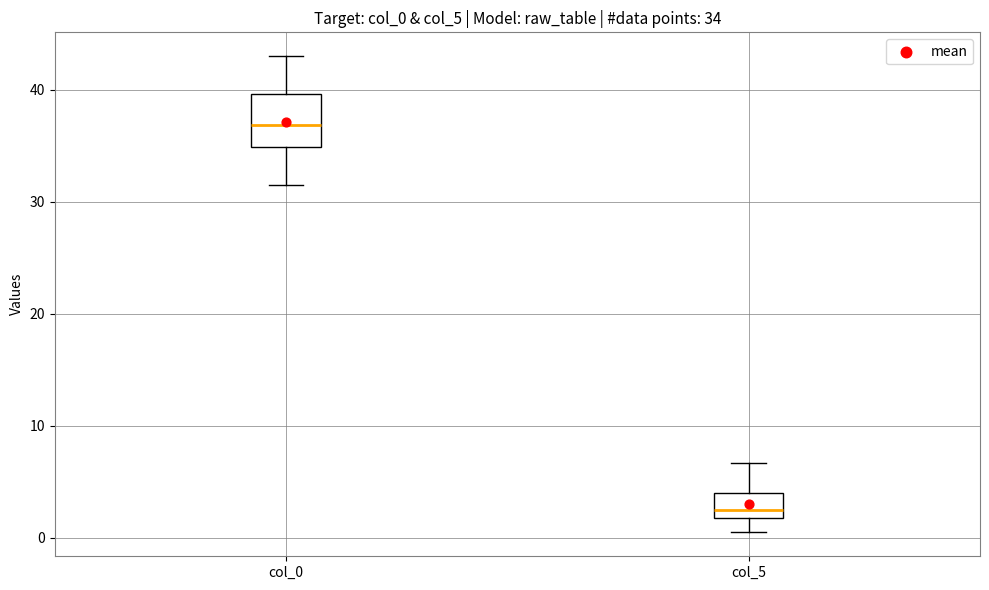

Which box has the lowest median line?

col_5